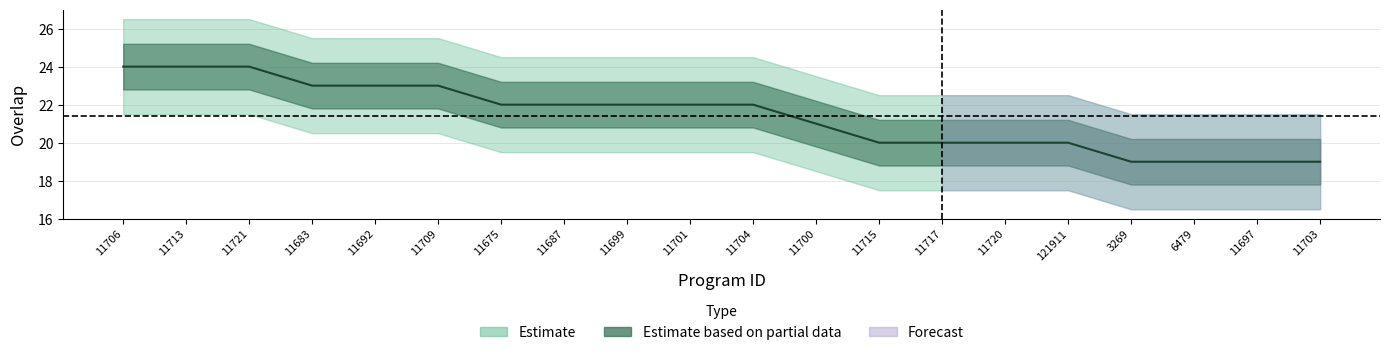

True or false: there are more than 2 points higher than both neighbors.

False